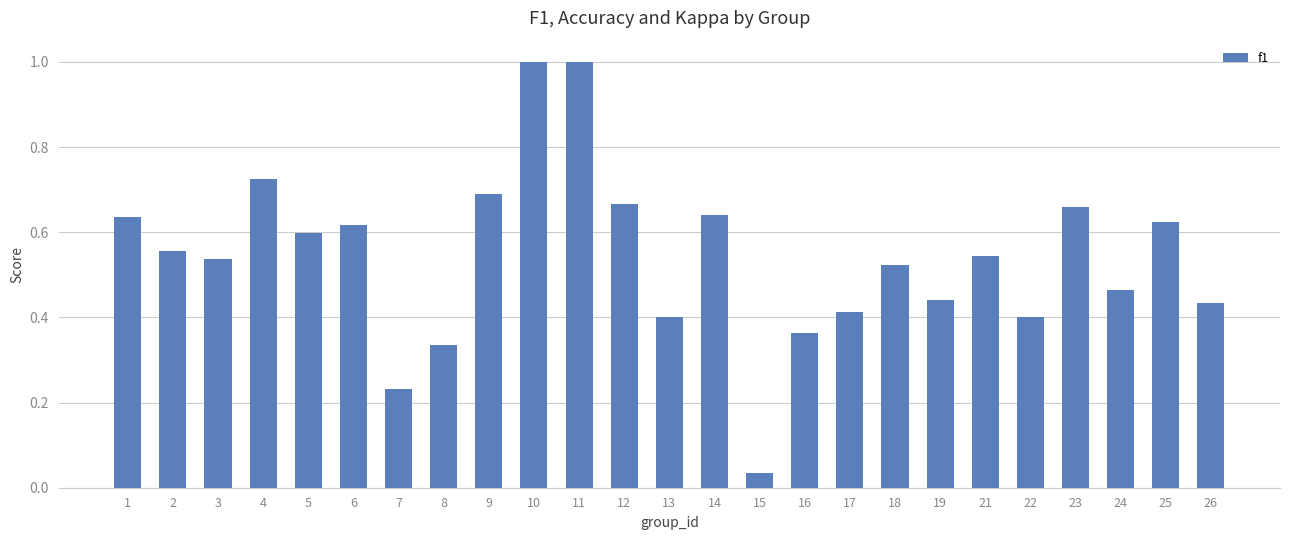

Count the number of categories in the chart.

25